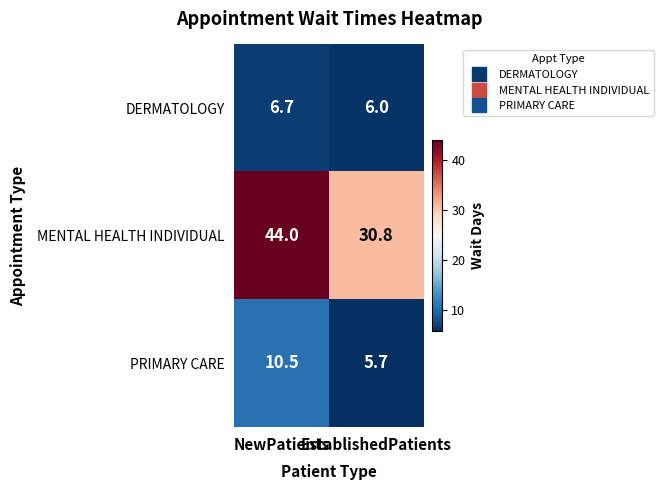

What is the difference between the MENTAL HEALTH INDIVIDUAL values at EstablishedPatients and NewPatients?

13.2